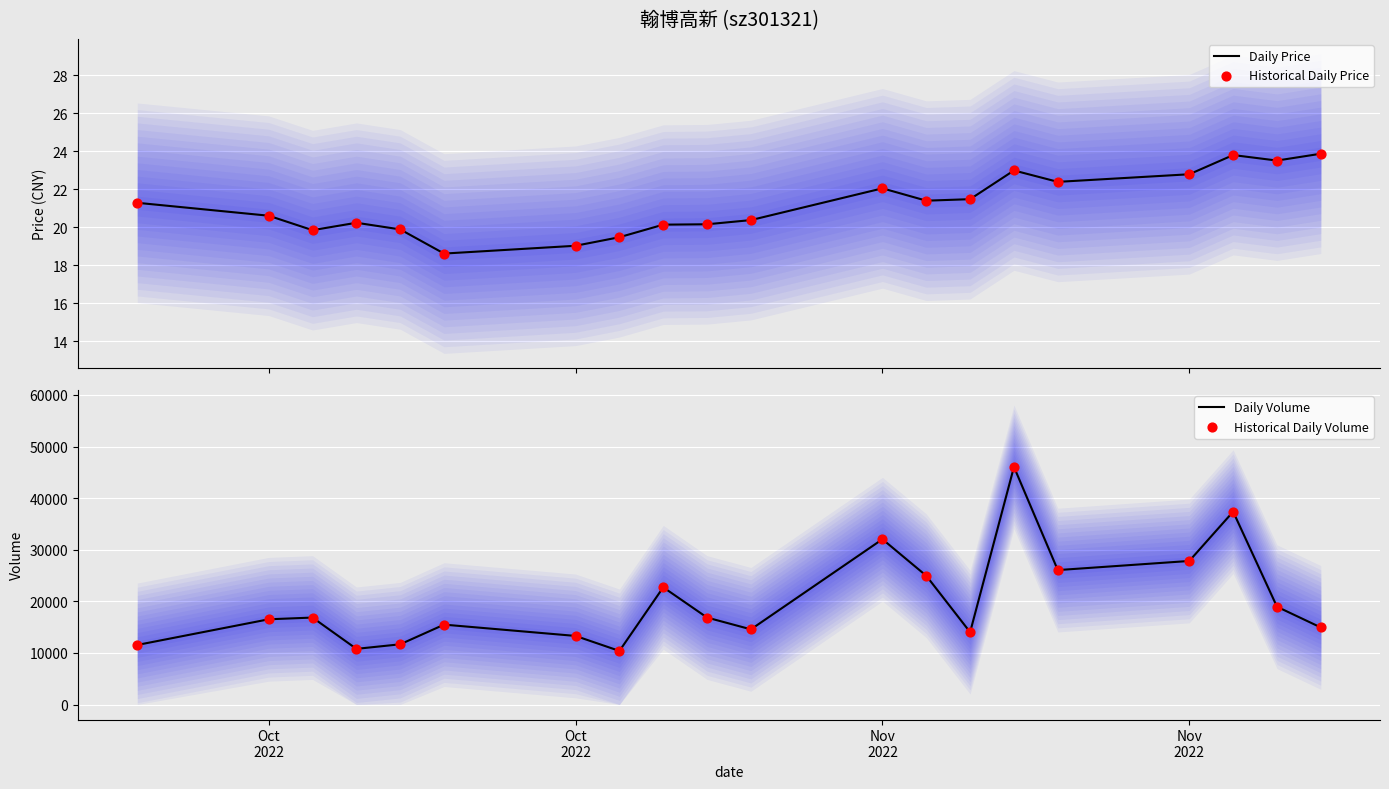

Which series contains the lowest Y value?

Daily Price